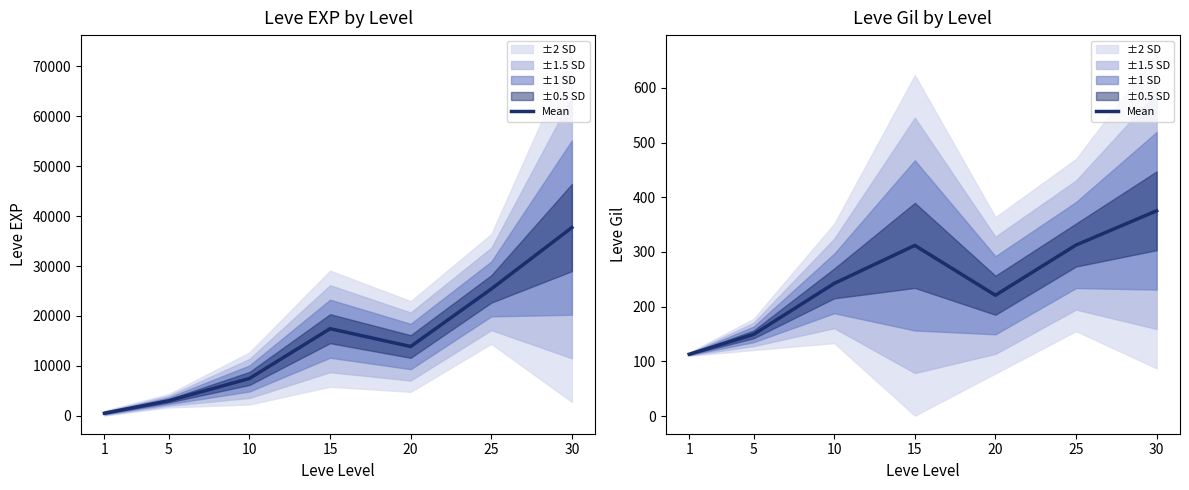

How many categories are shown in the chart?

7